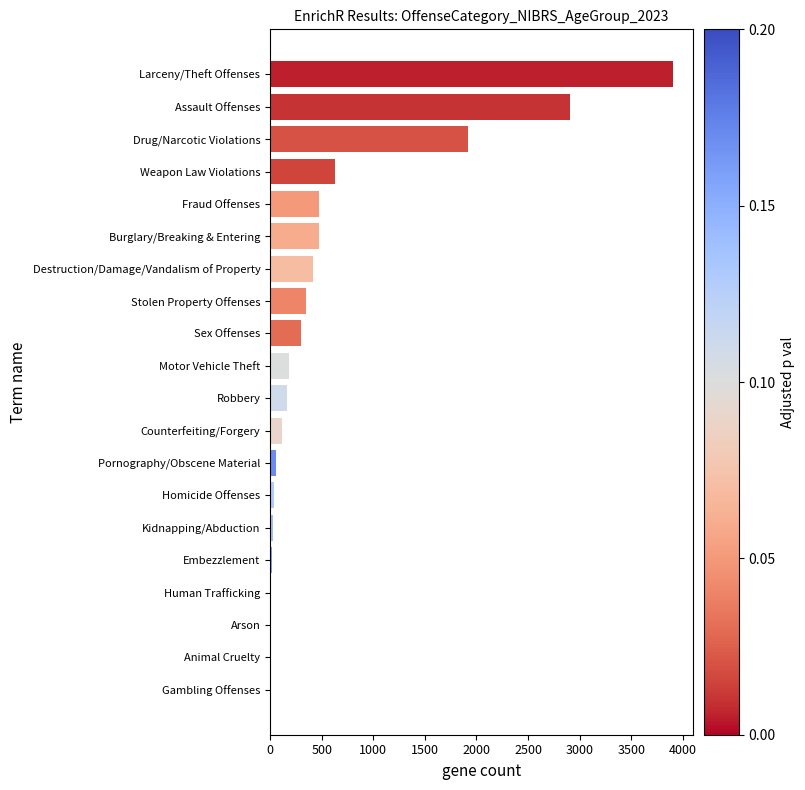

Between Burglary/Breaking & Entering and Arson, which is larger?

Burglary/Breaking & Entering